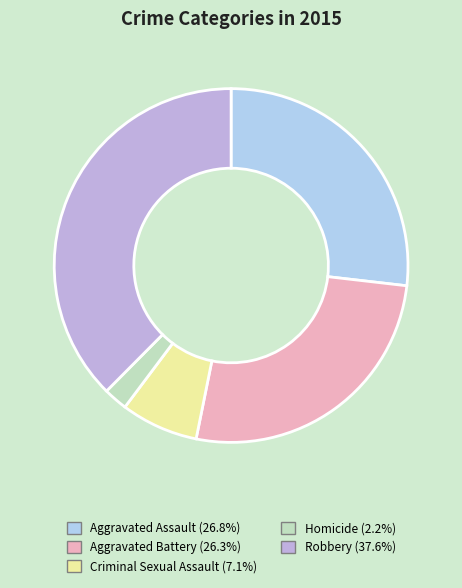

Count the number of slices in the pie.

5